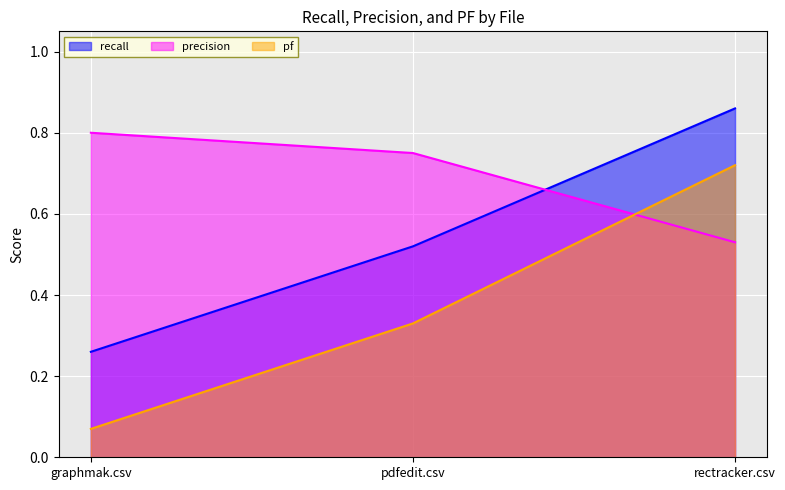

Which series has the largest range (max minus min)?

pf